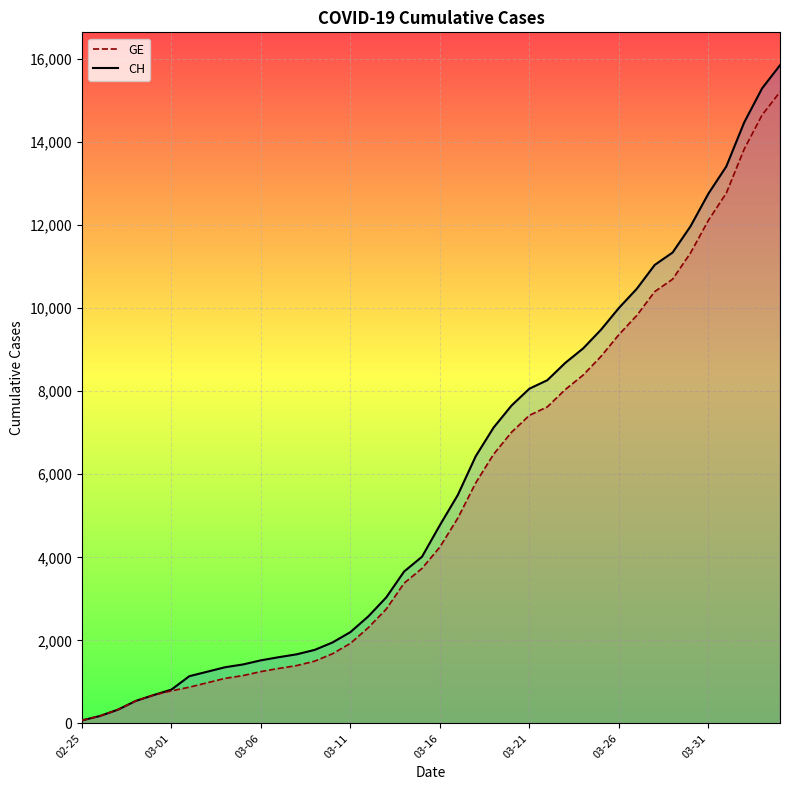

What is the total value across all series at 38?

29946